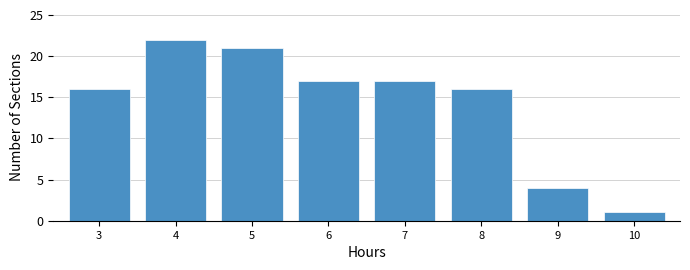

Reading left to right, list all the values displayed in this chart.

3=16	4=22	5=21	6=17	7=17	8=16	9=4	10=1